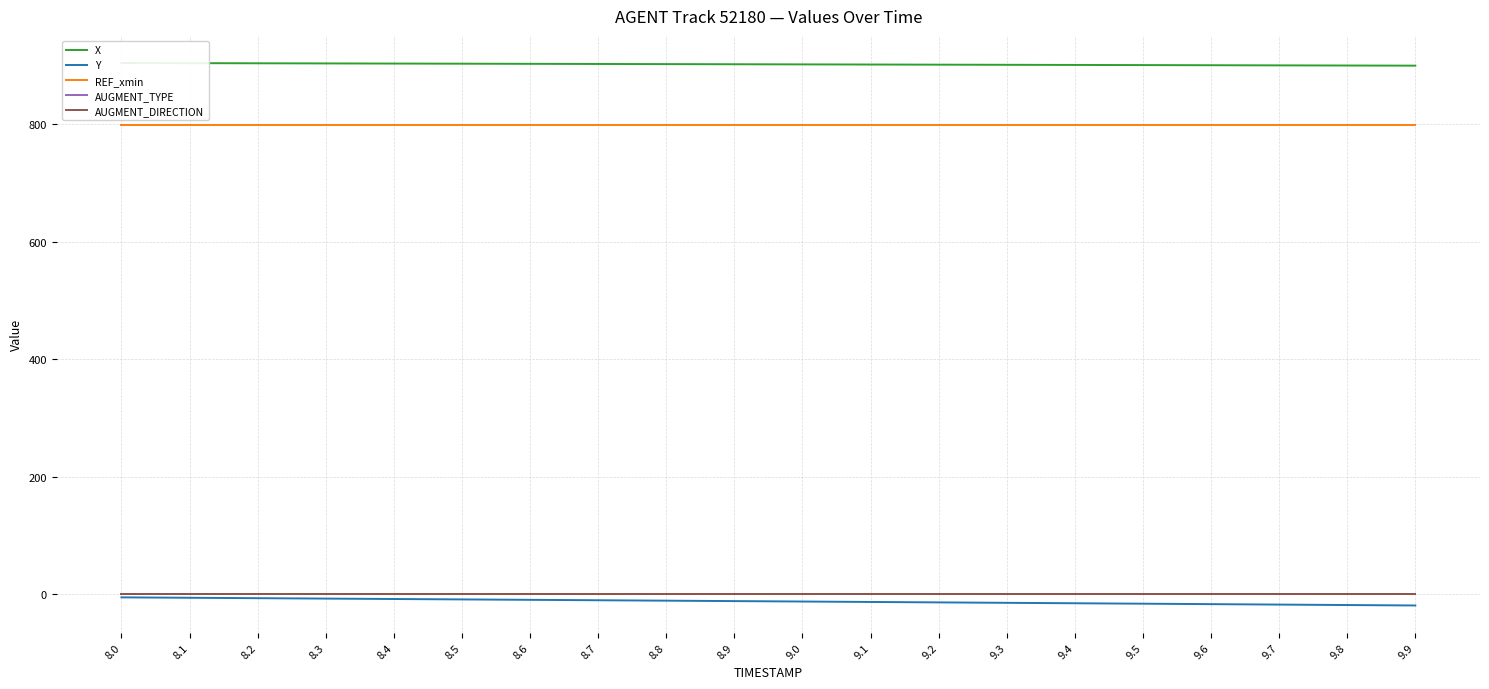

How many lines are shown in the chart?

5